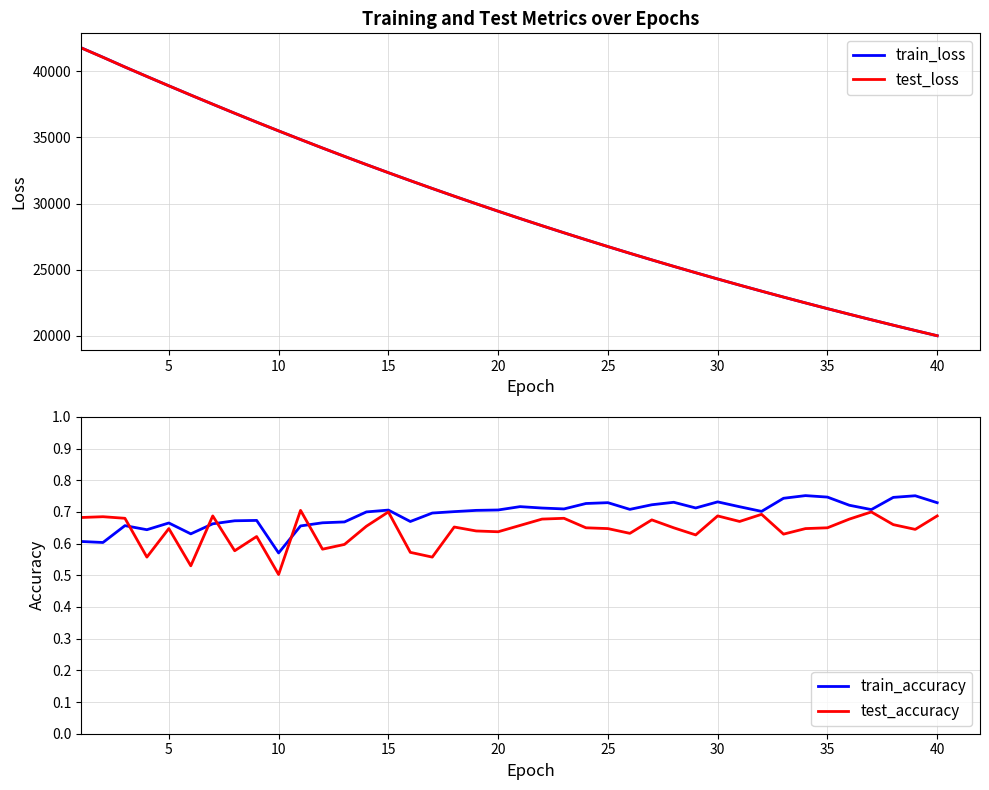

Reading left to right, what are all the values shown in this chart?

train_loss: 41778.1	41059.1	40321.0	39606.1	38899.5	38199.2	37509.2	36825.9	36153.6	35492.2	34841.8	34197.7	33566.3	32944.8	32333.4	31731.2	31139.3	30557.5	29985.0	29422.1	28868.7	28324.9	27790.7	27265.2	26748.6	26241.3	25743.0	25253.3	24771.9	24299.3	23835.1	23379.2	22930.5	22490.4	22058.1	21634.0	21217.4	20806.9	20404.6	20009.8
test_loss: 41772.4	41054.4	40321.0	39607.7	38900.2	38200.3	37509.5	36826.7	36154.2	35493.3	34841.8	34198.5	33567.1	32945.3	32333.8	31731.8	31140.0	30558.2	29985.6	29422.9	28869.4	28325.6	27791.2	27266.0	26749.4	26242.1	25743.5	25253.8	24772.6	24299.7	23835.6	23379.6	22931.3	22491.0	22058.8	21634.5	21217.8	20807.7	20405.4	20010.4
train_accuracy: 0.6	0.6	0.7	0.6	0.7	0.6	0.7	0.7	0.7	0.6	0.7	0.7	0.7	0.7	0.7	0.7	0.7	0.7	0.7	0.7	0.7	0.7	0.7	0.7	0.7	0.7	0.7	0.7	0.7	0.7	0.7	0.7	0.7	0.8	0.7	0.7	0.7	0.7	0.8	0.7
test_accuracy: 0.7	0.7	0.7	0.6	0.6	0.5	0.7	0.6	0.6	0.5	0.7	0.6	0.6	0.7	0.7	0.6	0.6	0.7	0.6	0.6	0.7	0.7	0.7	0.7	0.6	0.6	0.7	0.7	0.6	0.7	0.7	0.7	0.6	0.6	0.7	0.7	0.7	0.7	0.6	0.7